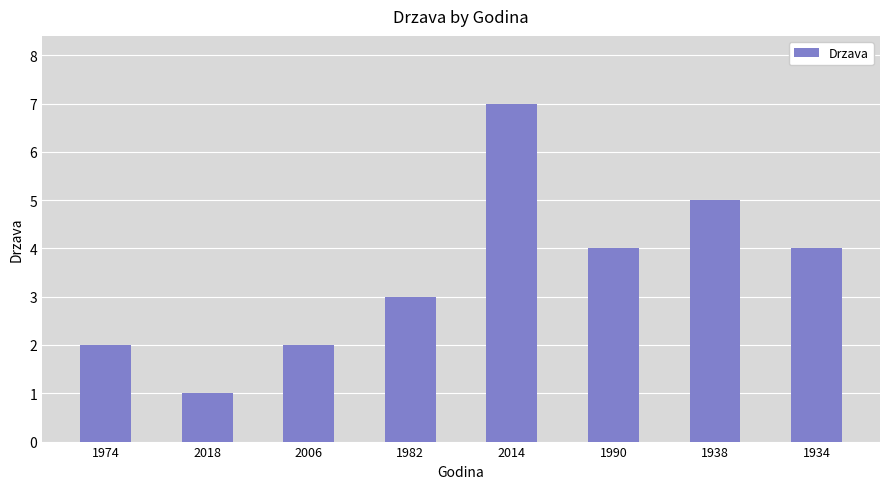

What is the smallest value displayed?

1